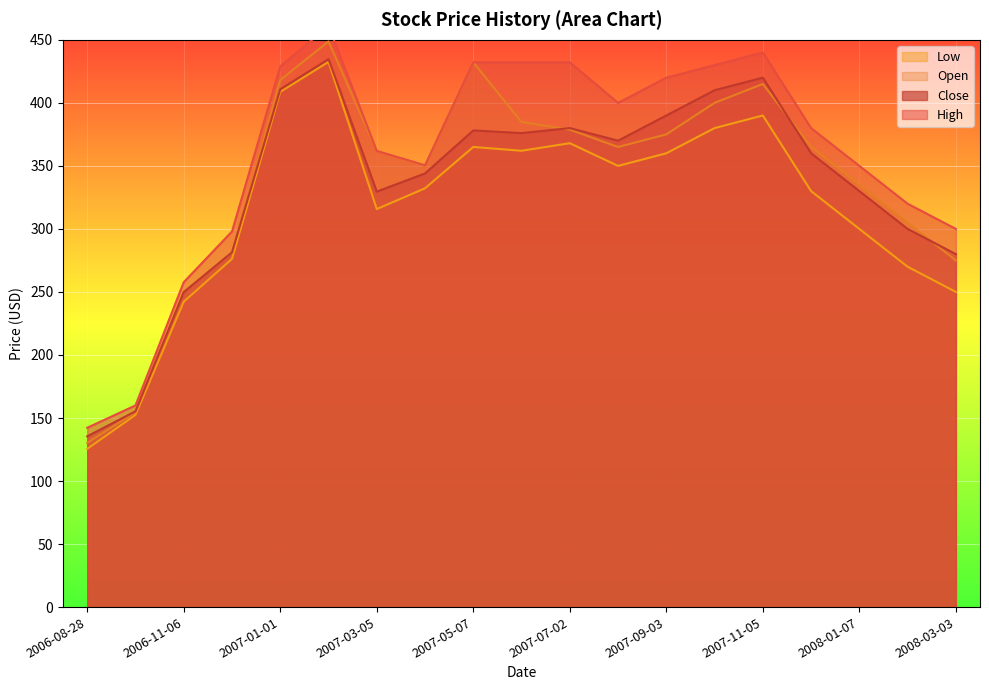

Which category has the lowest value in the Open series?

2006-08-28